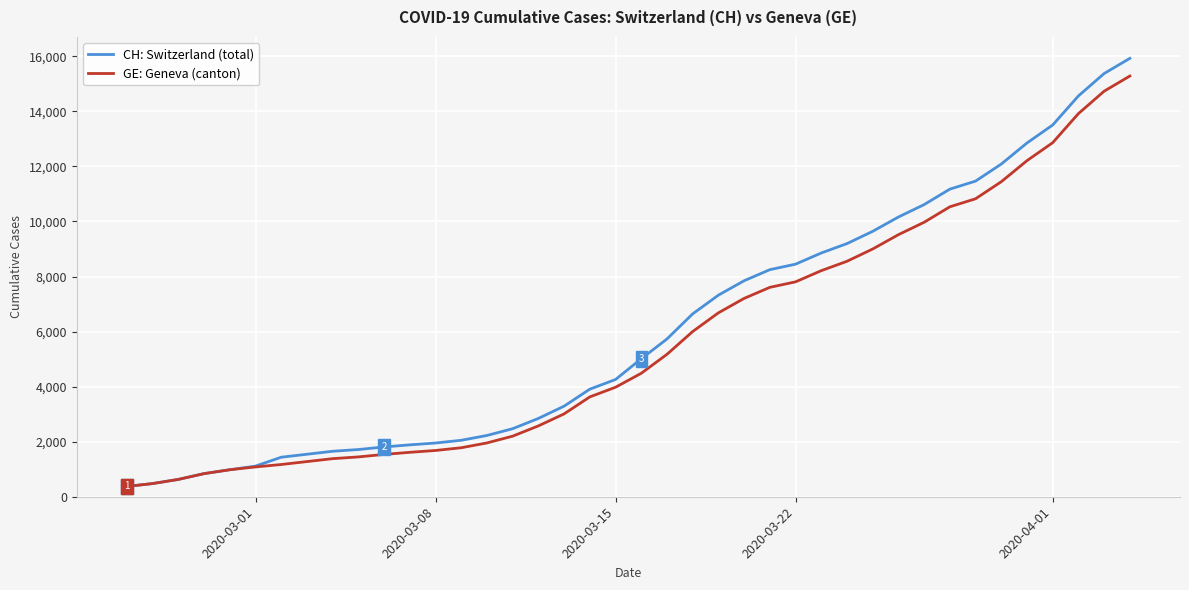

Rank the series by their average value, from highest to lowest.

CH: Switzerland (total), GE: Geneva (canton)